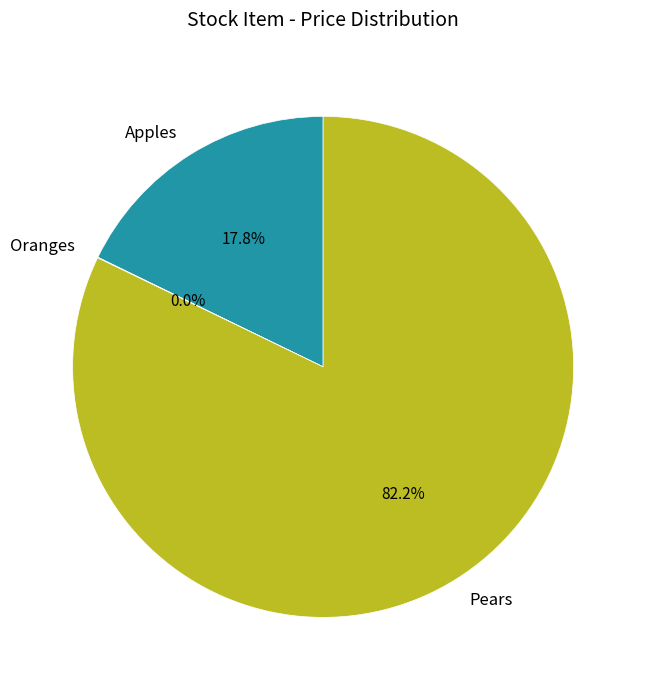

Which slice is the largest?

Pears